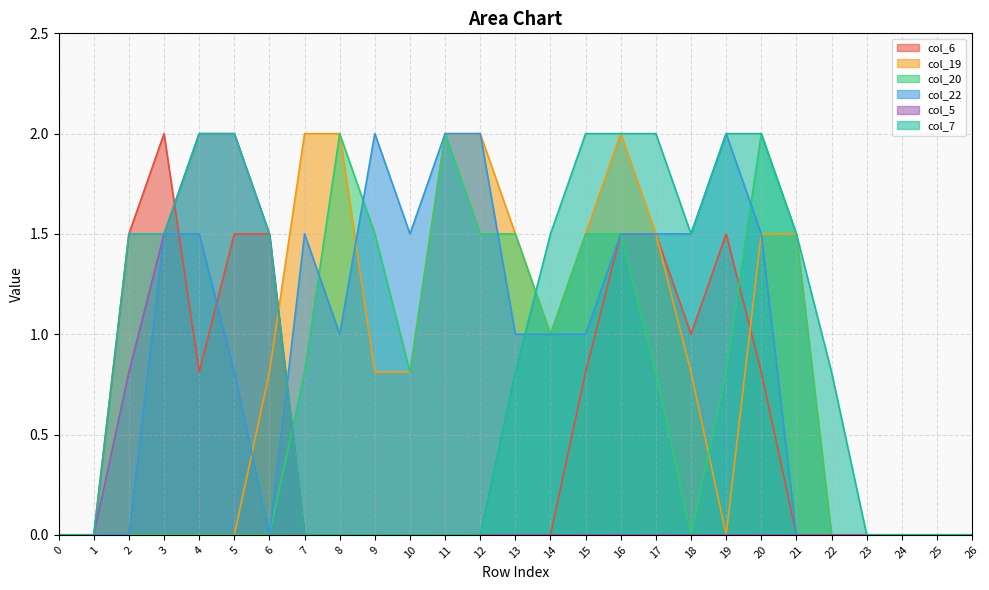

What is the sum of the col_6 values at 3 and 25?

2.0